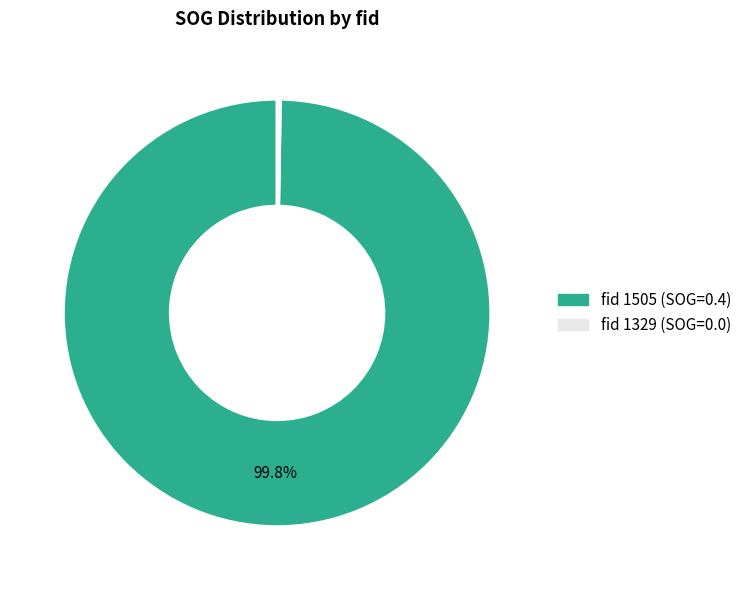

Is there a majority slice in this chart?

Yes